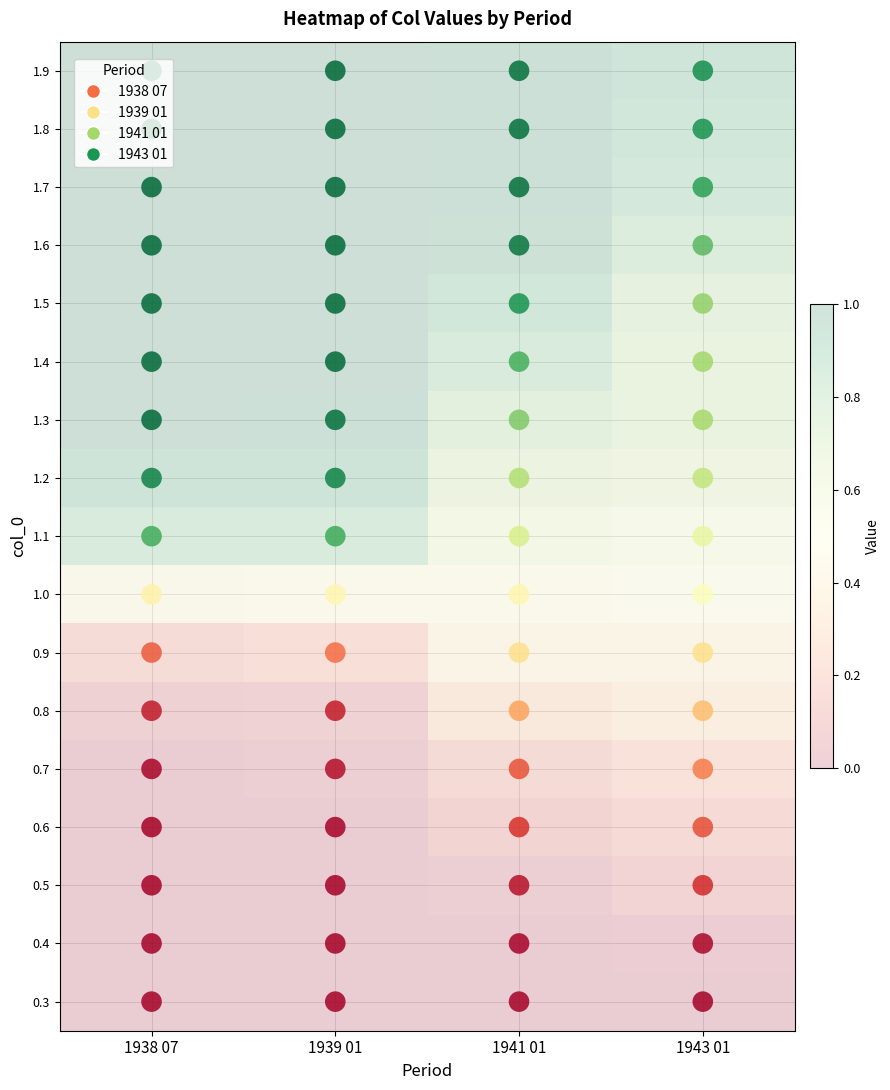

What is the spread (max minus min) of values at 1941 01?

1.0